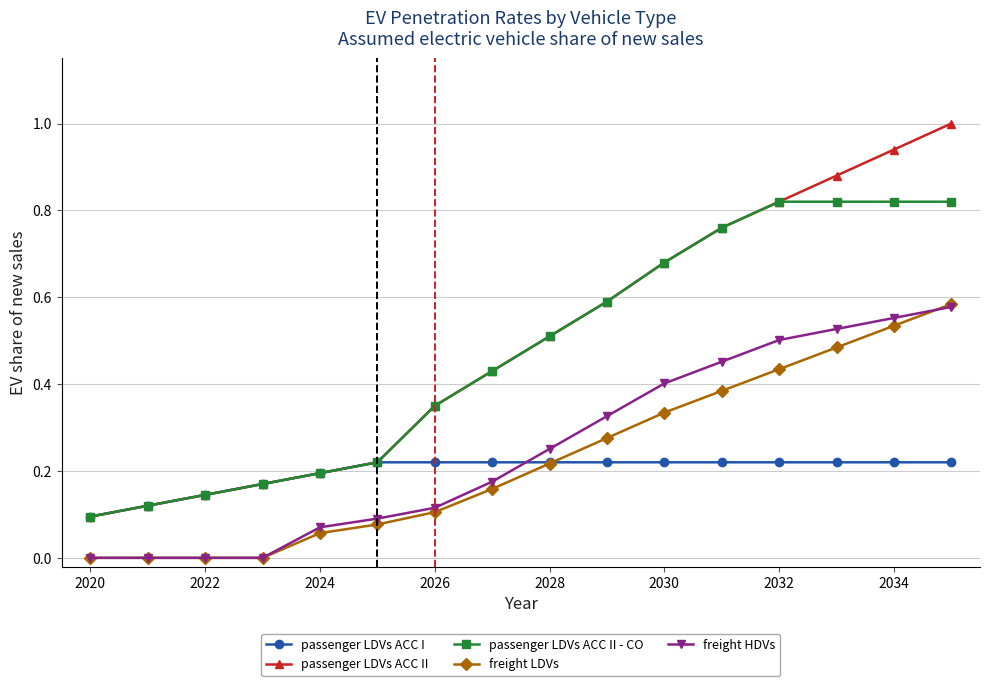

Which series has the largest range (max minus min)?

passenger LDVs ACC II